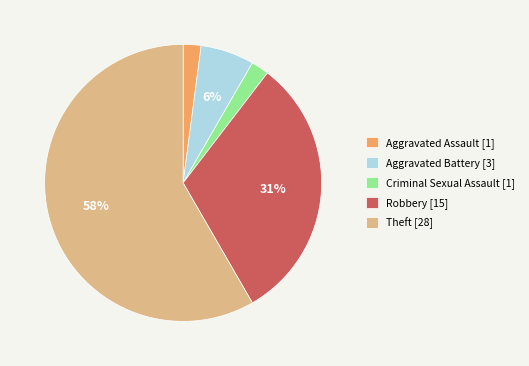

How many slices are in this pie chart?

5